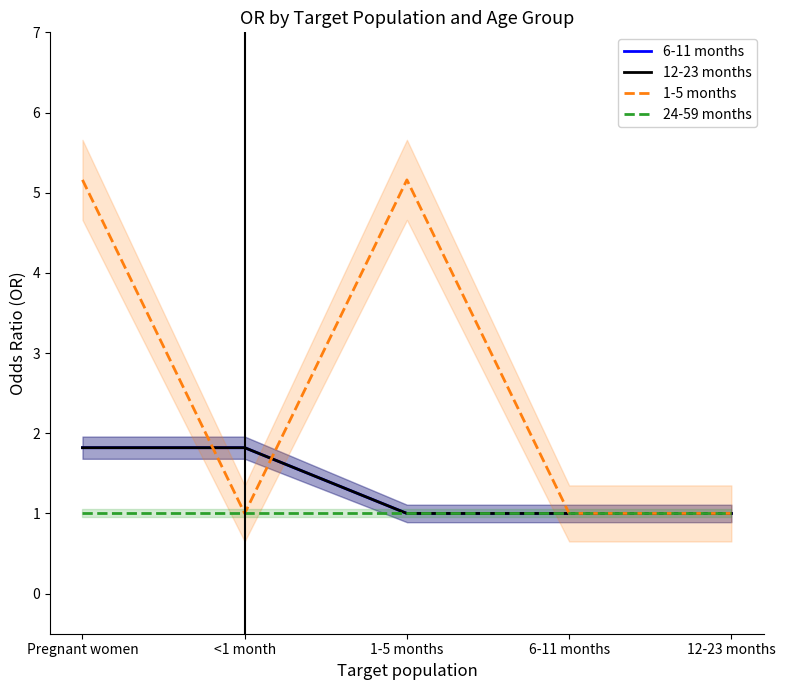

What is the total value across all series at 6-11 months?

4.0